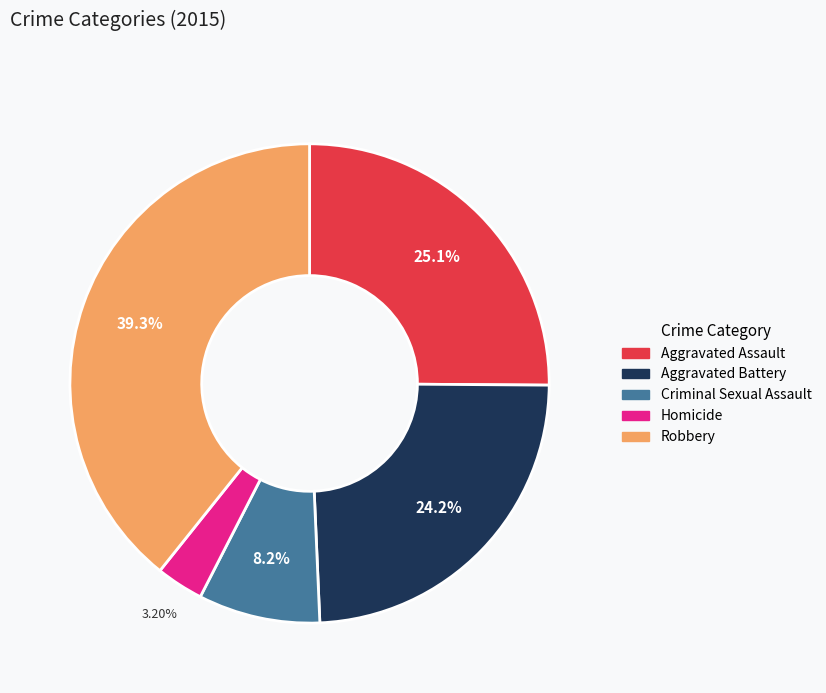

Does Criminal Sexual Assault account for over 50% of the chart?

No